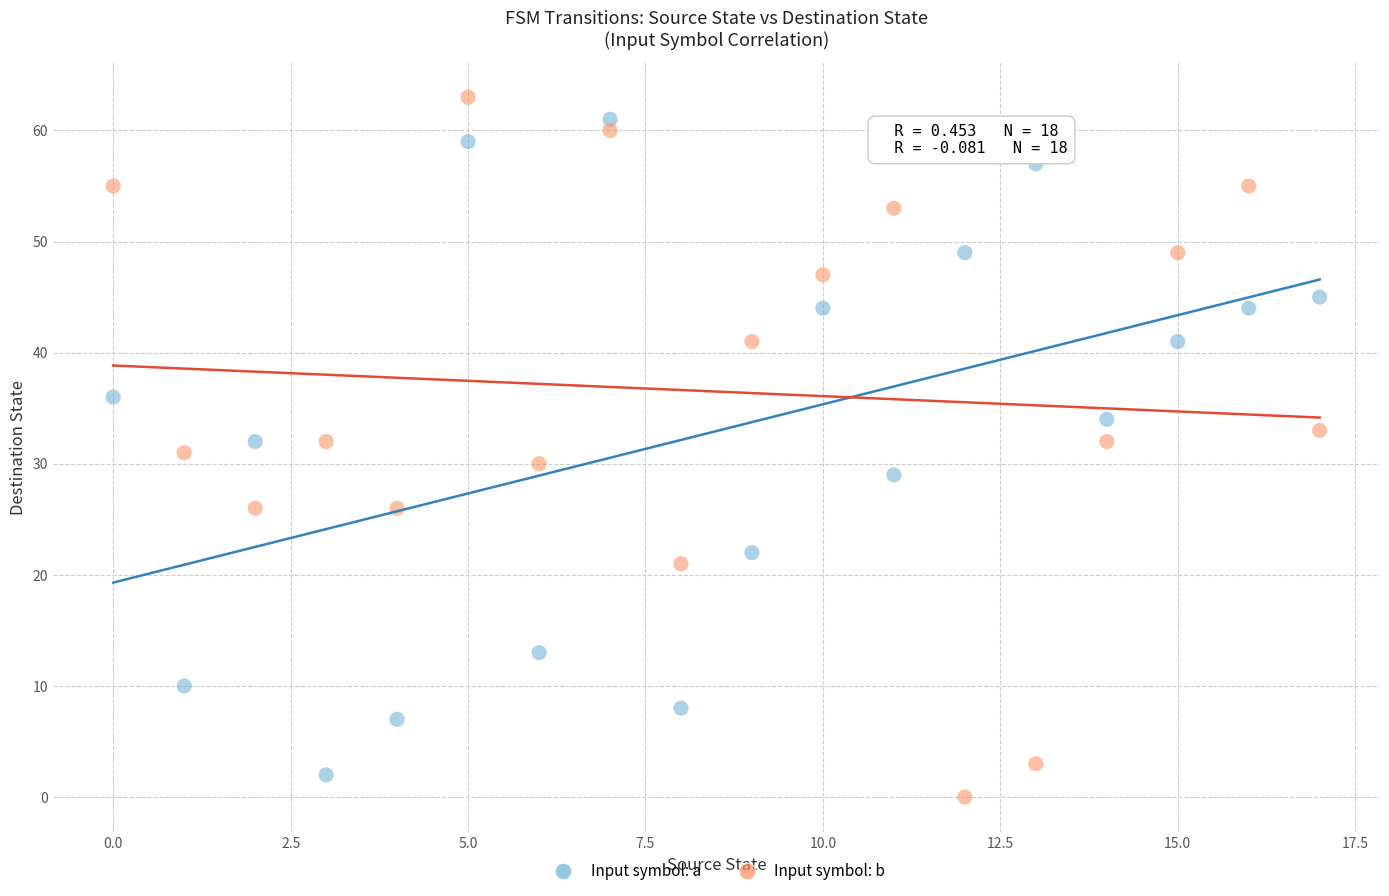

What are all the series names shown in the legend?

Input symbol: a, Input symbol: b